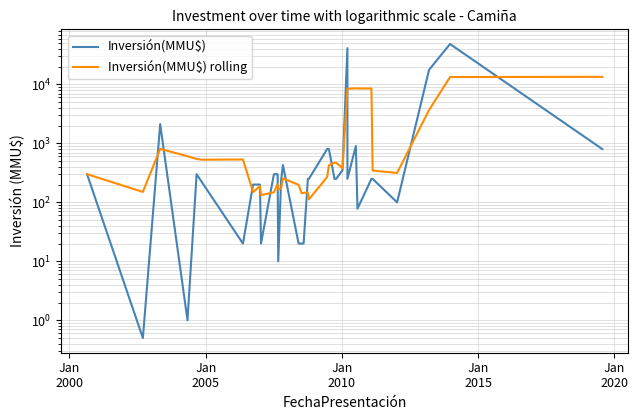

What are all the series names shown in the legend?

Inversión(MMU$), Inversión(MMU$) rolling